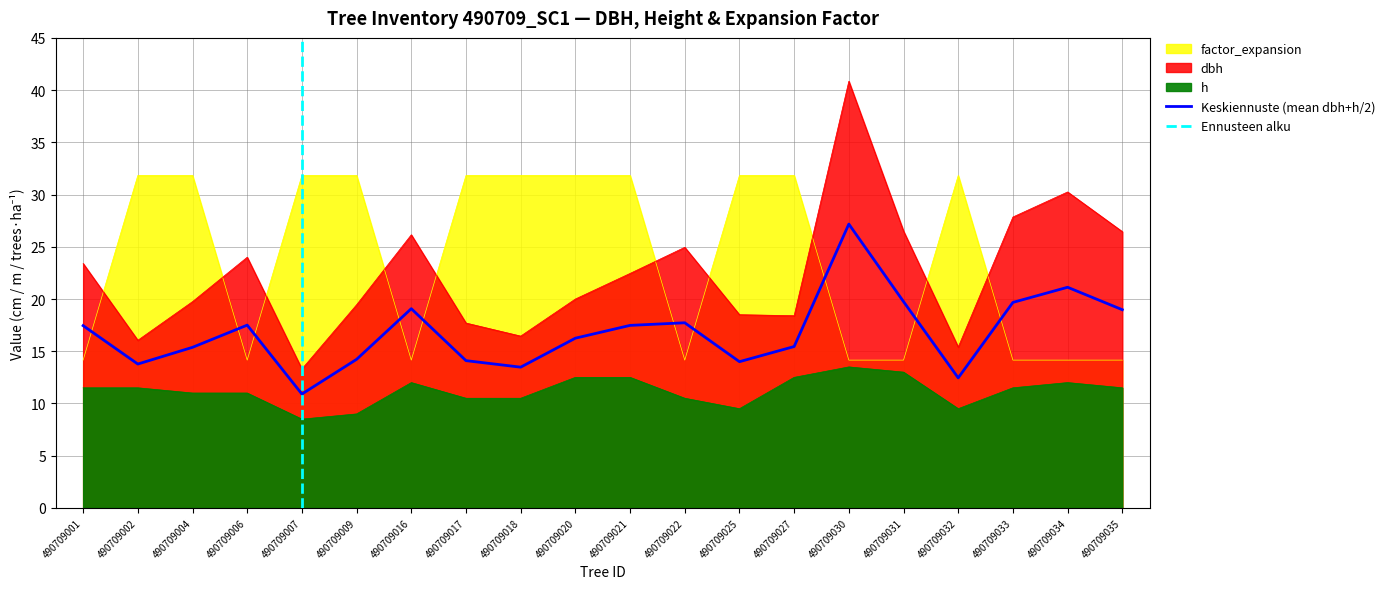

Between 490709004 and 490709031, which series saw the biggest shift?

factor_expansion